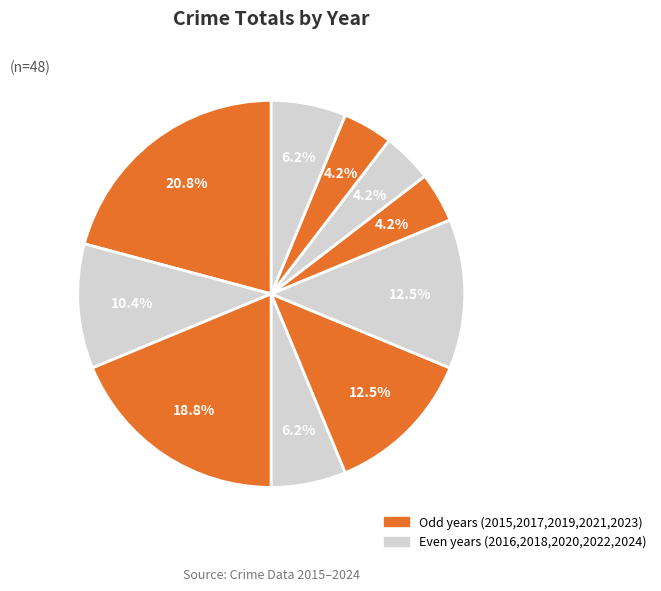

Rank the categories by value from highest to lowest.

2015, 2017, 2019, 2020, 2016, 2018, 2024, 2021, 2022, 2023